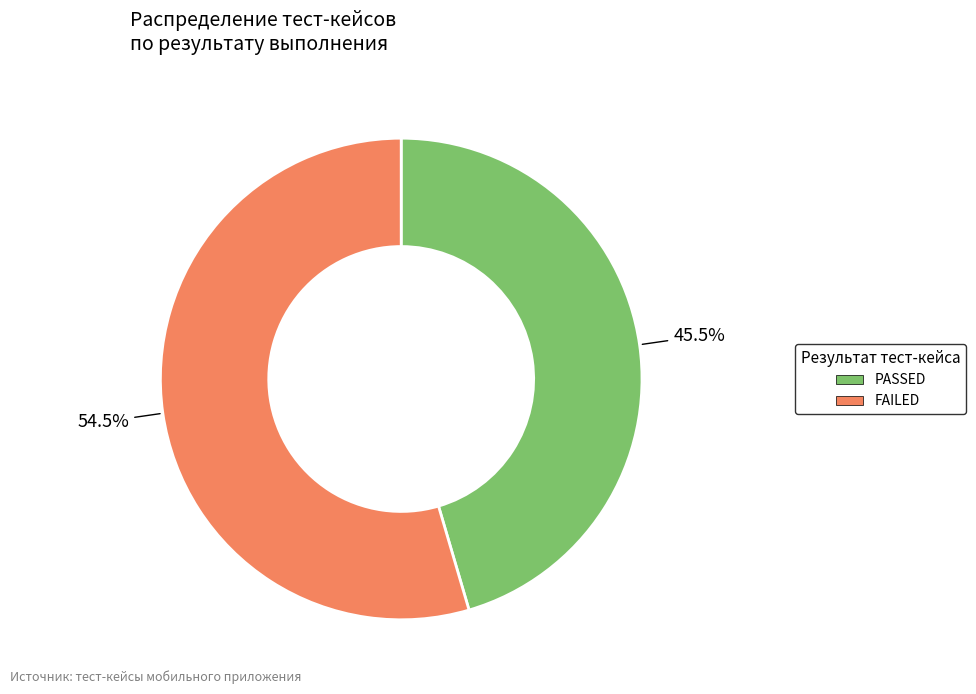

What percentage do FAILED and PASSED together represent?

100.0%